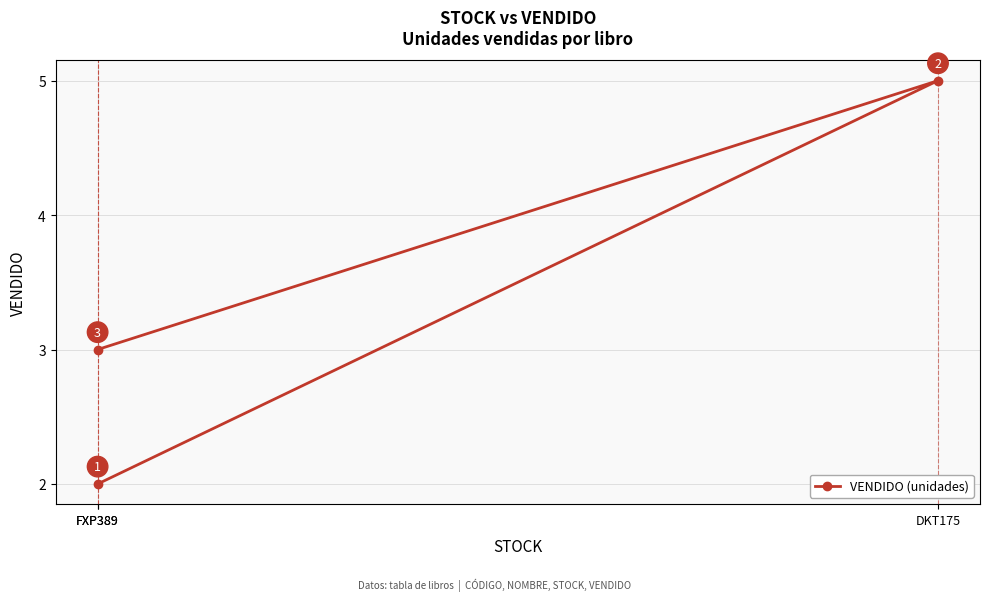

The chart shows a value of 2 at FXP389. True or false?

False